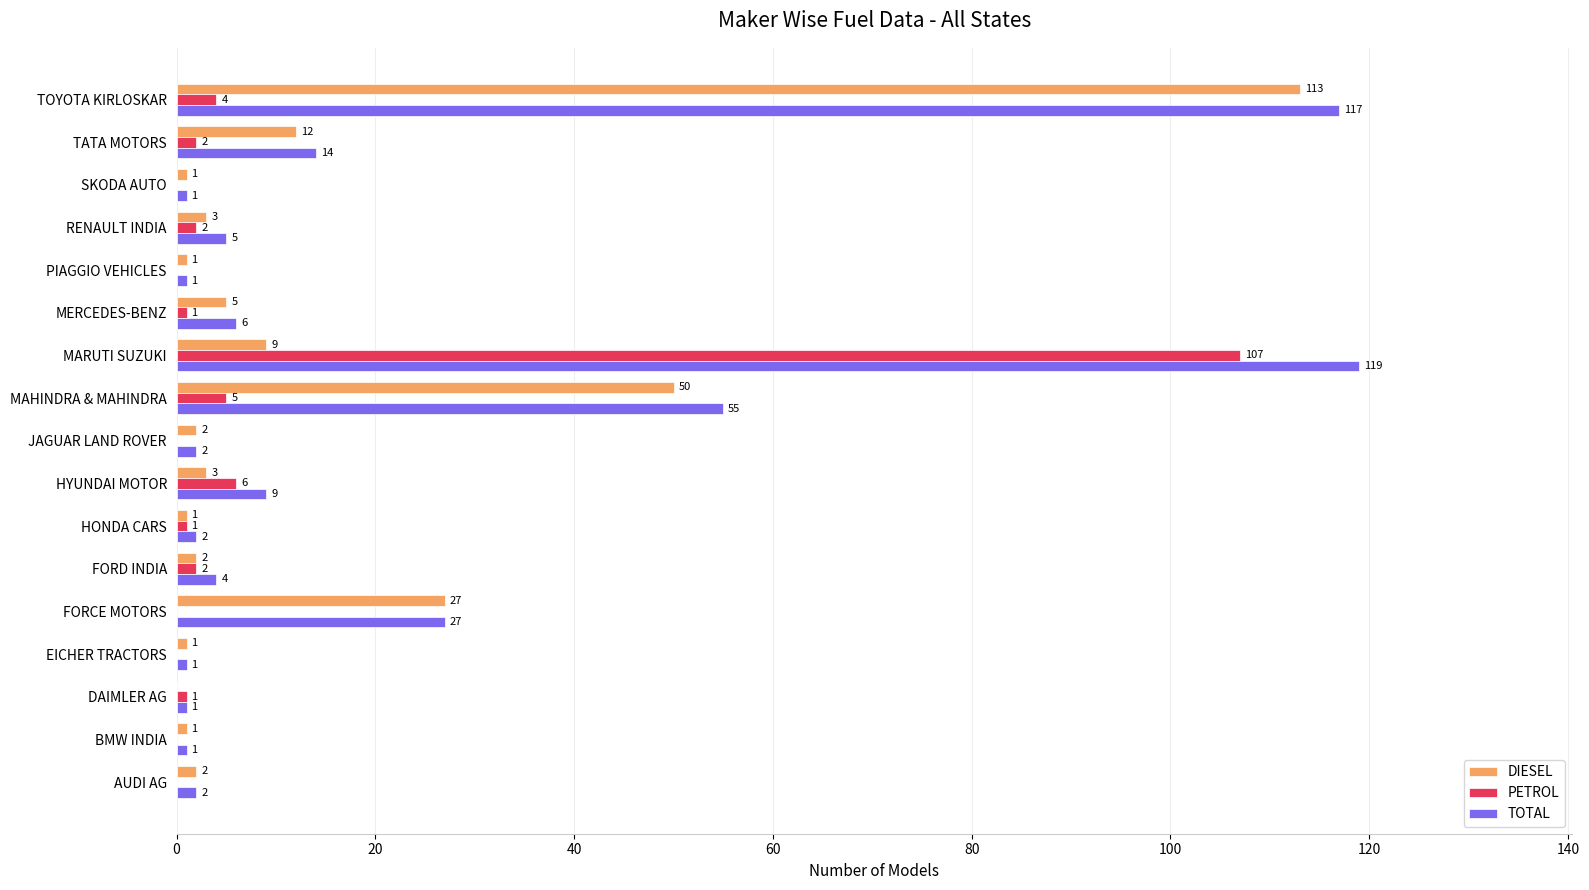

What is the approximate value of DIESEL at MAHINDRA & MAHINDRA?

50